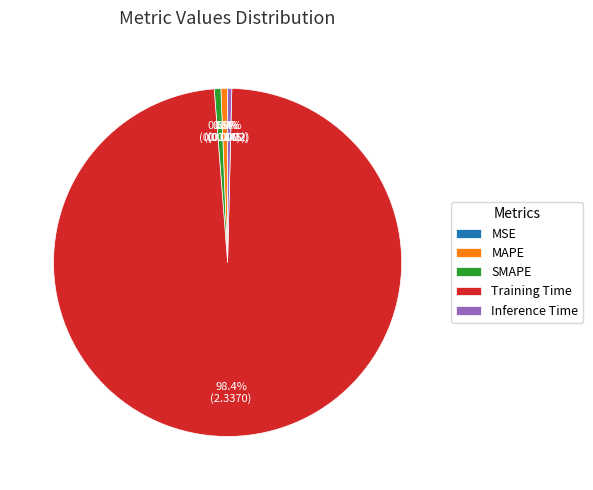

Does Training Time account for over 50% of the chart?

Yes